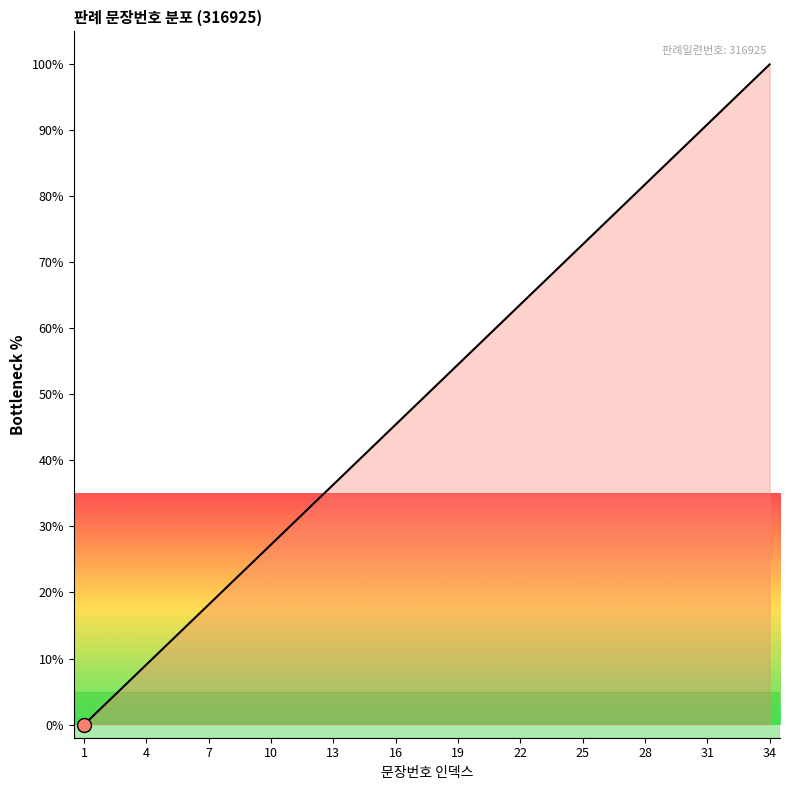

What is the maximum value shown in the chart?

100.0